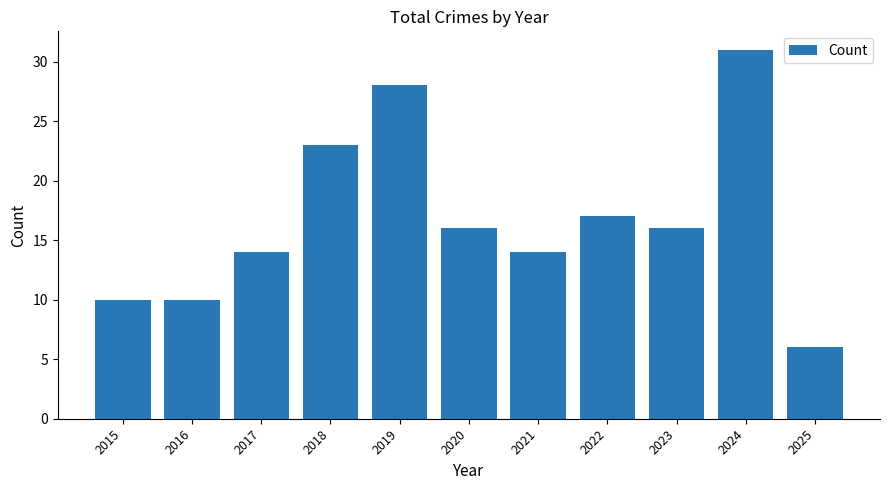

Count the number of categories in the chart.

11